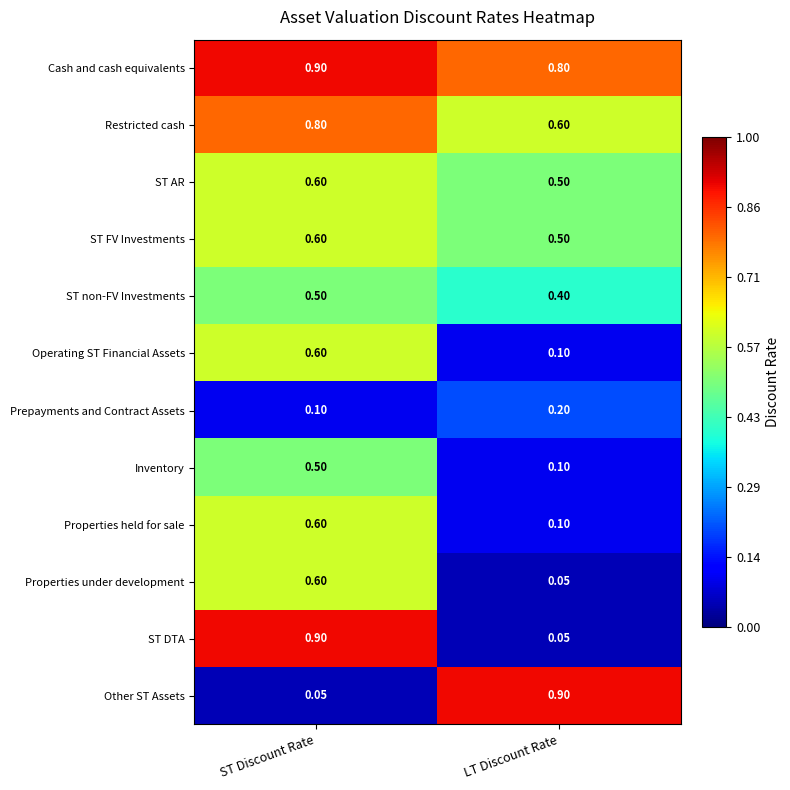

Rank the categories by ST AR value from highest to lowest.

ST Discount Rate, LT Discount Rate